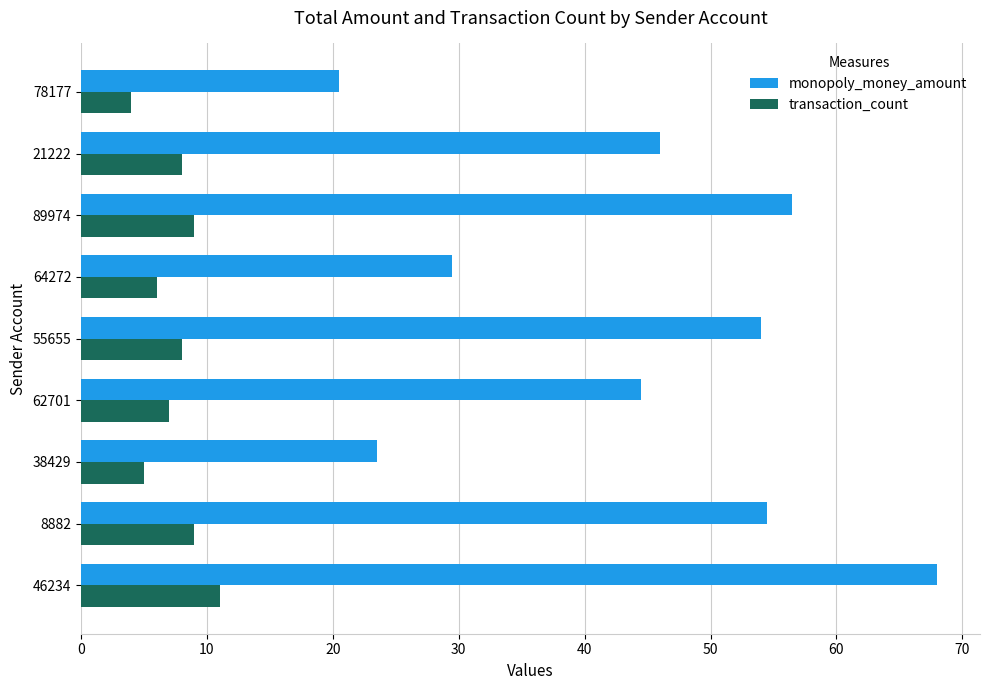

At which category is the sum across all series the highest?

46234